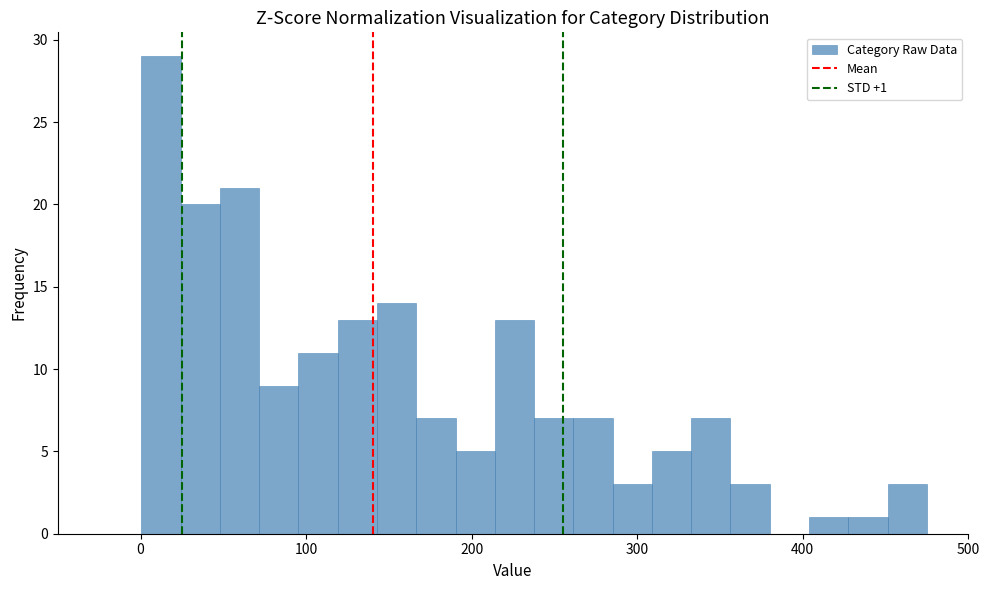

Around what value on the x-axis is the tallest bar? Give the approximate position of its centre, as read against the axis.

10